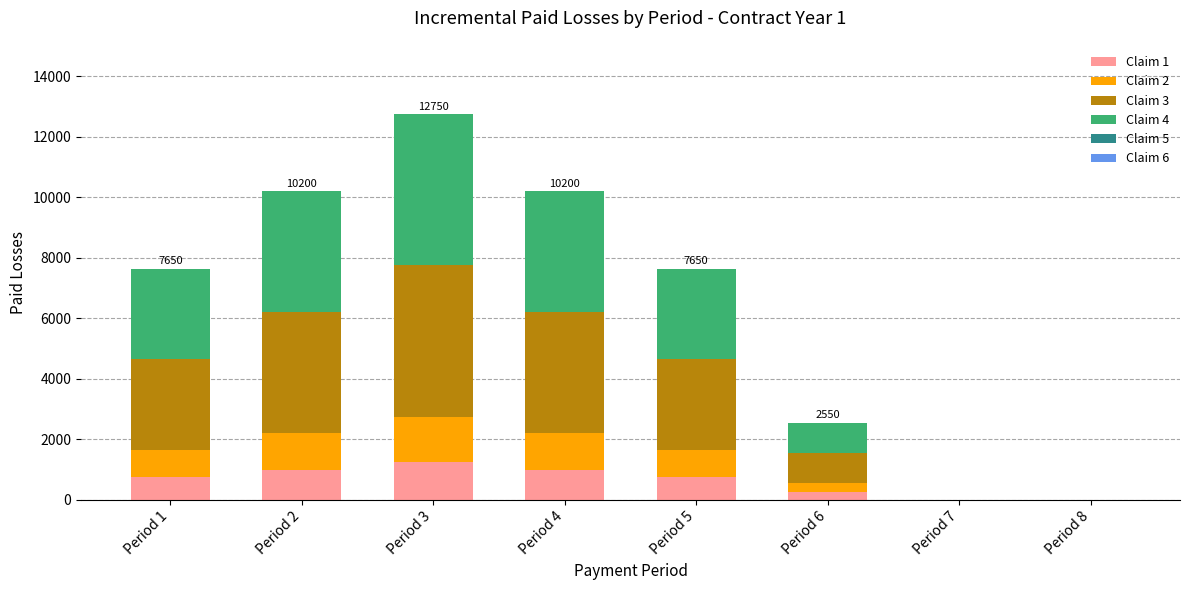

What is the total value across all series at Period 6?

2550